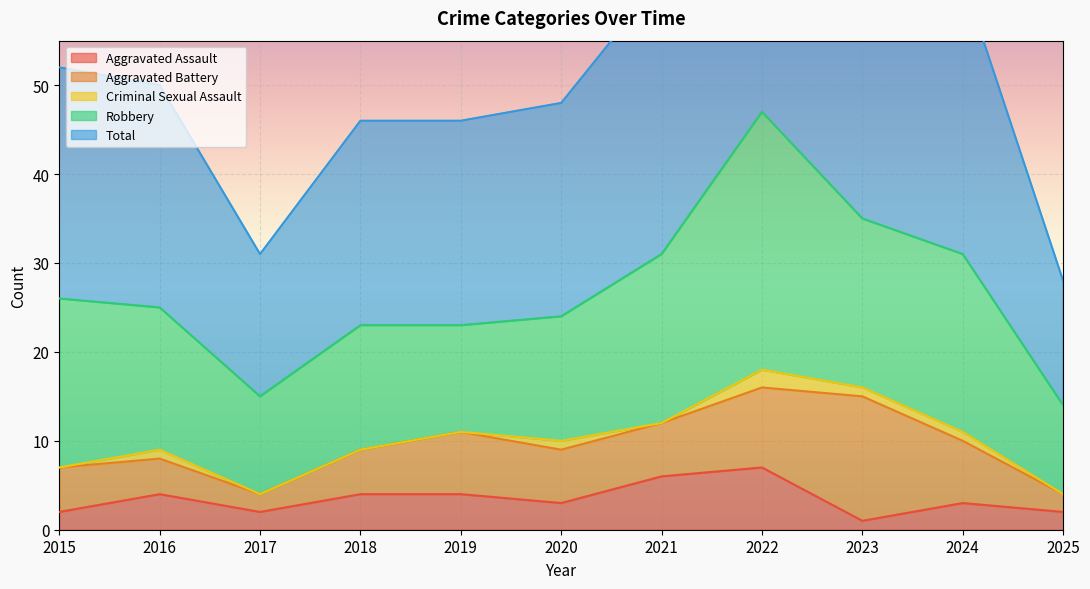

How many lines are shown in the chart?

5